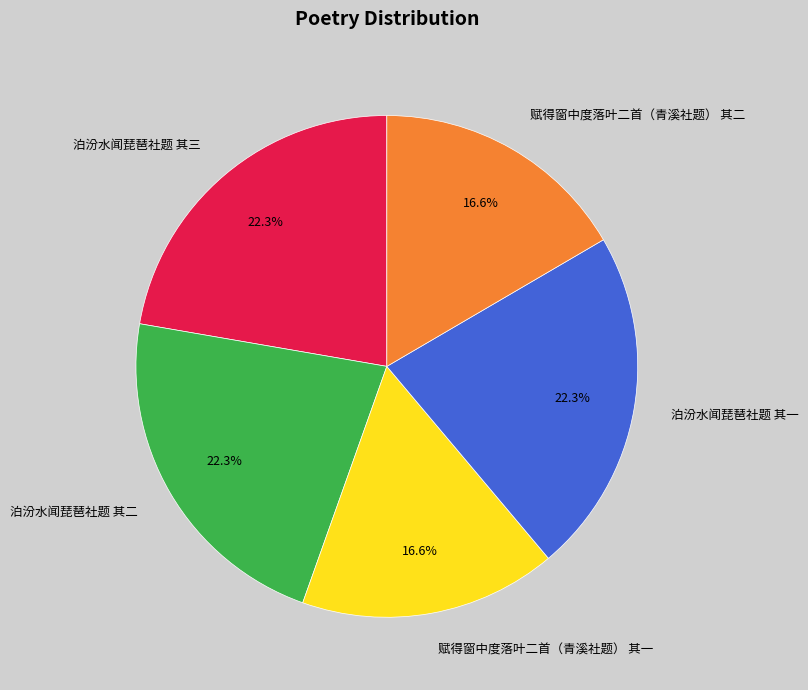

How much of the chart is everything except 赋得窗中度落叶二首（青溪社题） 其一?

83.4%